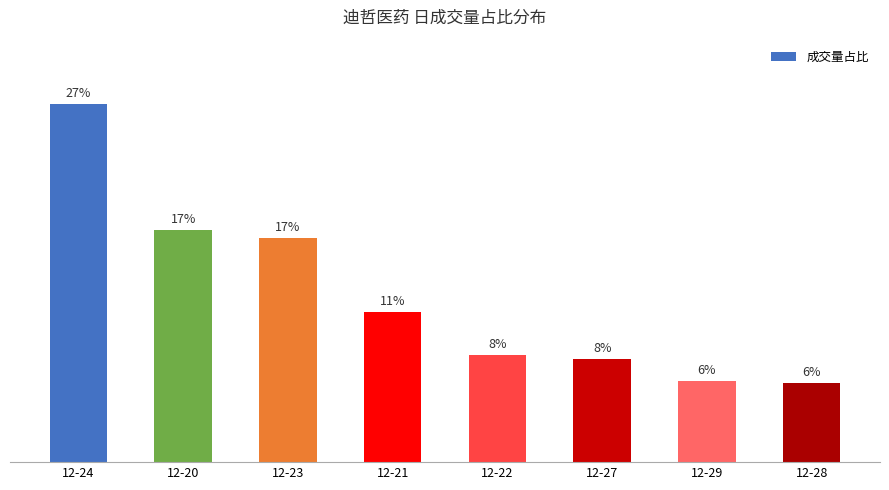

What is the value of the 8th bar from the left?

5.9